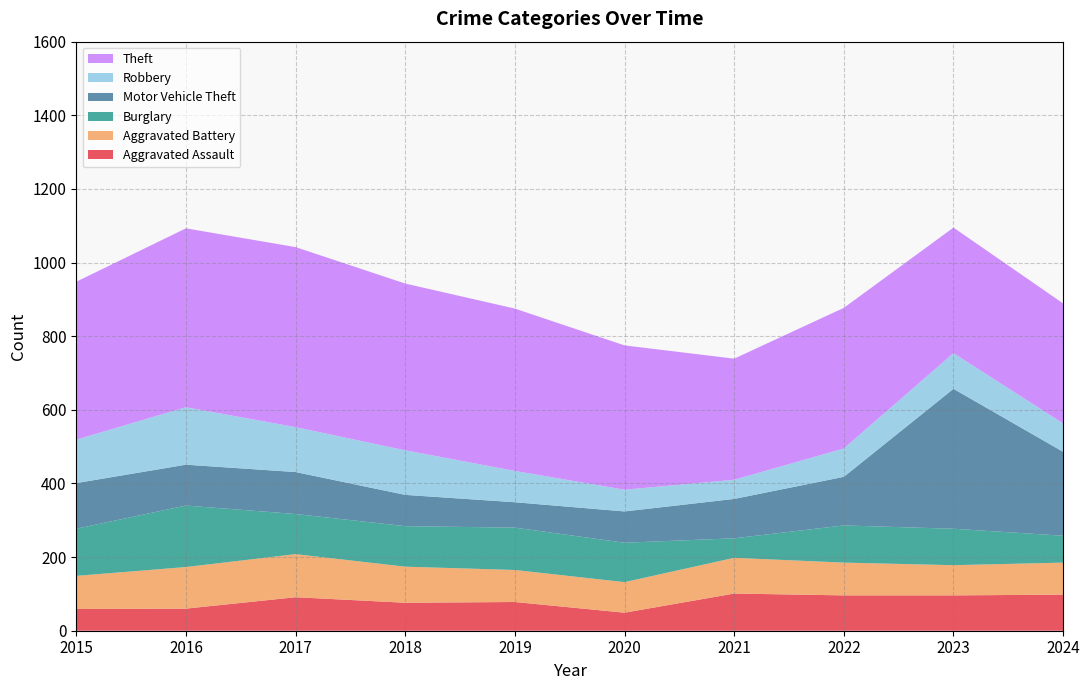

Reading left to right, transcribe all the data shown in this chart.

Aggravated Assault: 2015=59	2016=60	2017=91	2018=76	2019=78	2020=49	2021=101	2022=96	2023=96	2024=98
Aggravated Battery: 2015=90	2016=113	2017=117	2018=98	2019=87	2020=83	2021=97	2022=89	2023=82	2024=87
Burglary: 2015=128	2016=167	2017=109	2018=110	2019=115	2020=107	2021=53	2022=101	2023=99	2024=73
Motor Vehicle Theft: 2015=124	2016=111	2017=114	2018=85	2019=69	2020=85	2021=107	2022=132	2023=380	2024=228
Robbery: 2015=118	2016=156	2017=122	2018=121	2019=85	2020=59	2021=52	2022=77	2023=97	2024=77
Theft: 2015=429	2016=486	2017=489	2018=453	2019=441	2020=392	2021=329	2022=382	2023=341	2024=326